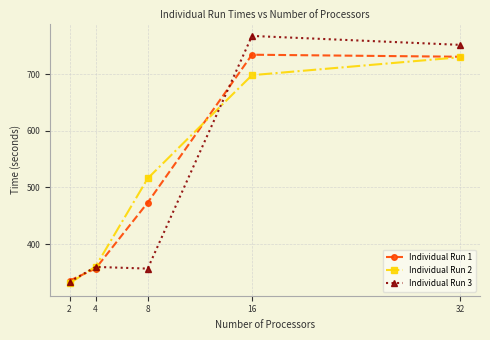

Reading left to right, list all the values displayed in this chart.

Individual Run 1: 335.2	356.6	473.3	734.7	731.1
Individual Run 2: 330.5	360.2	516.0	698.5	730.3
Individual Run 3: 332.9	359.6	356.6	767.9	752.1